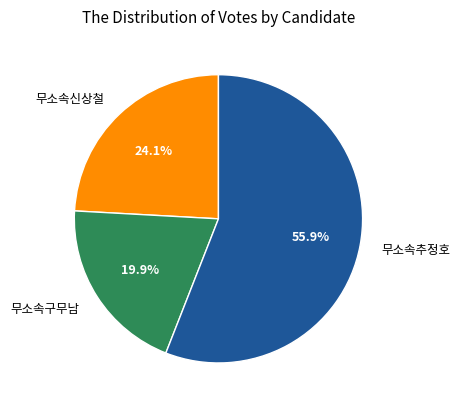

What is the smallest slice in the pie chart?

무소속구무남